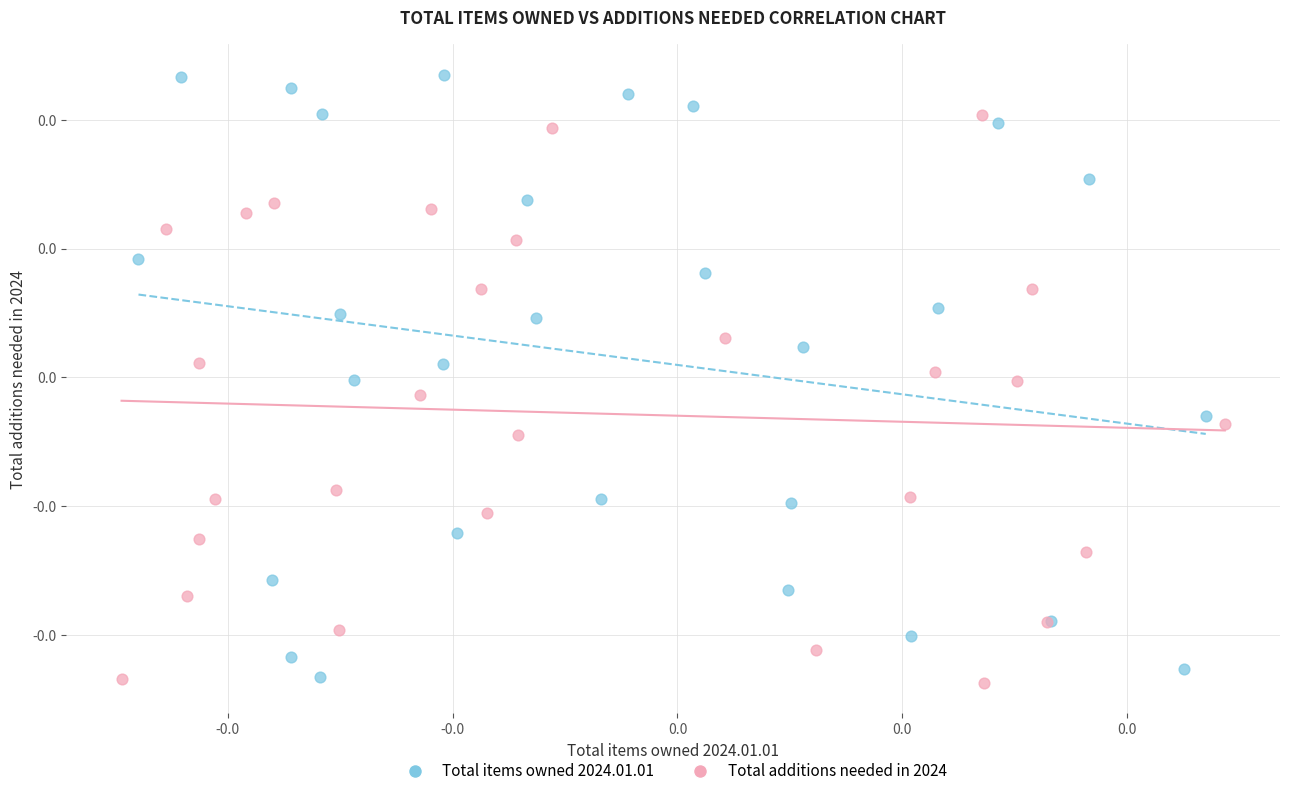

Which series contains the lowest Y value?

Total additions needed in 2024